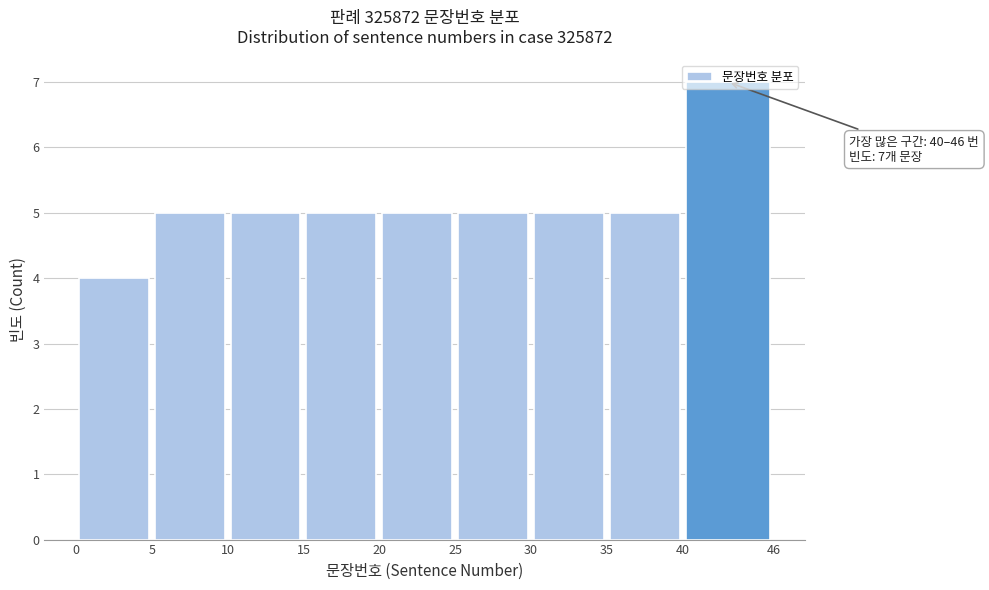

Over which range of the x-axis is the bar tallest?

40 to 46